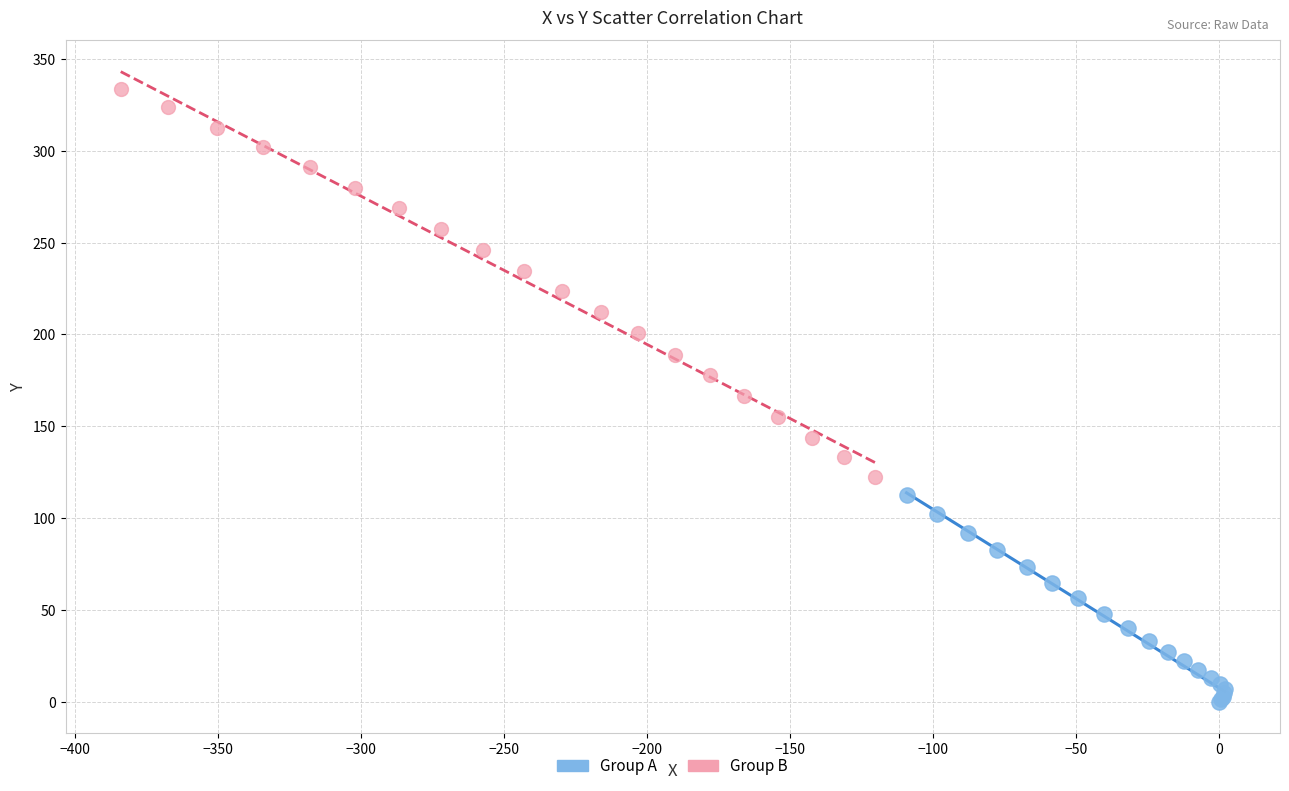

Which series contains the highest Y value?

Group B